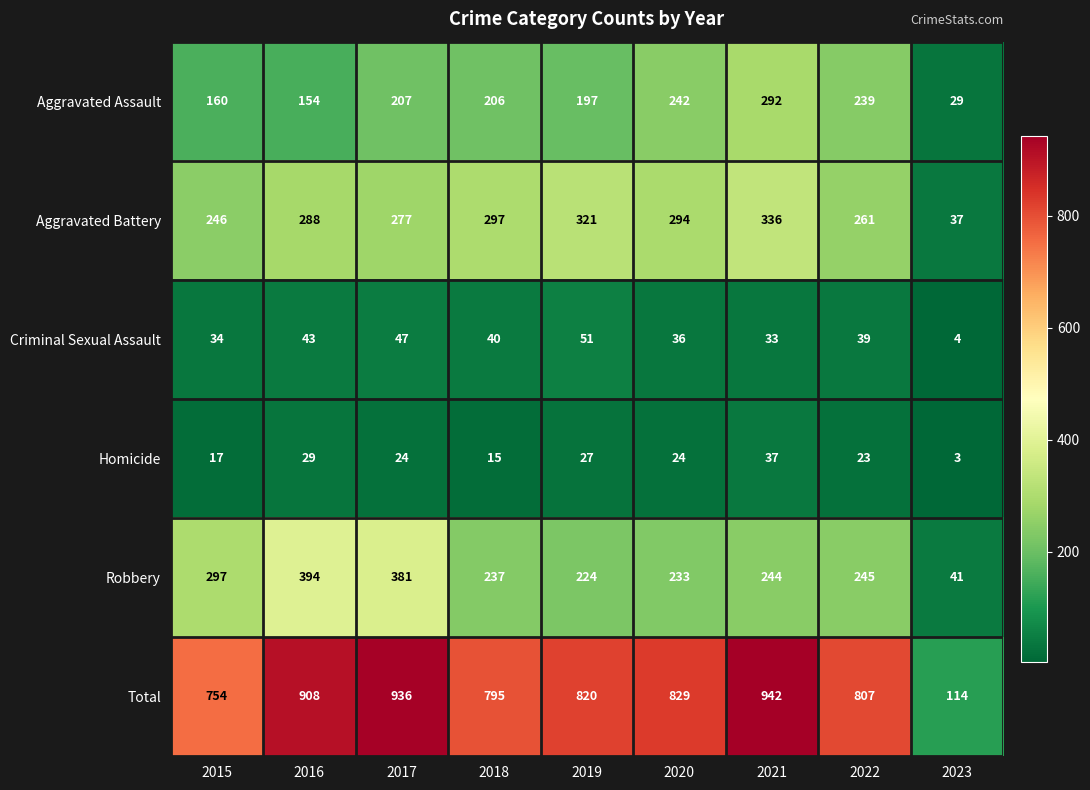

At which label does Robbery first exceed 244?

2015